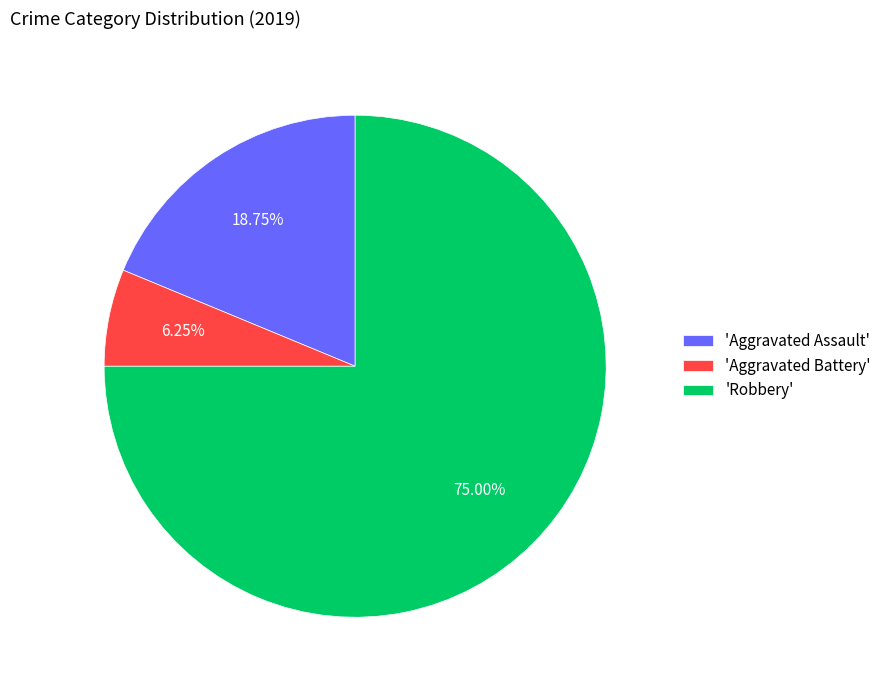

Rank the categories by value from highest to lowest.

'Robbery', 'Aggravated Assault', 'Aggravated Battery'